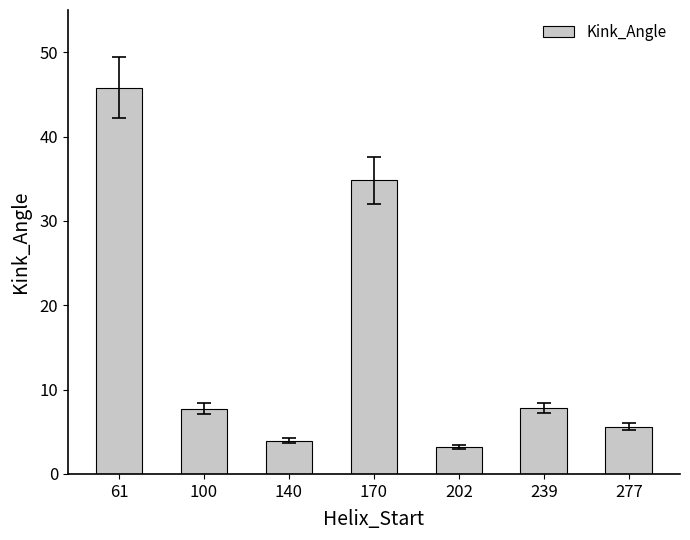

Read the value at 140.

3.9